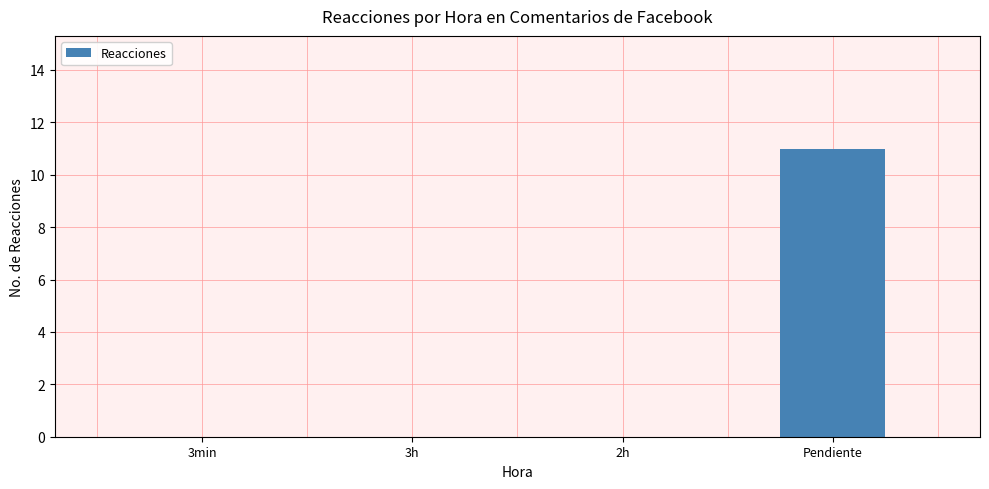

True or false: the data shows 0 at 3h.

True